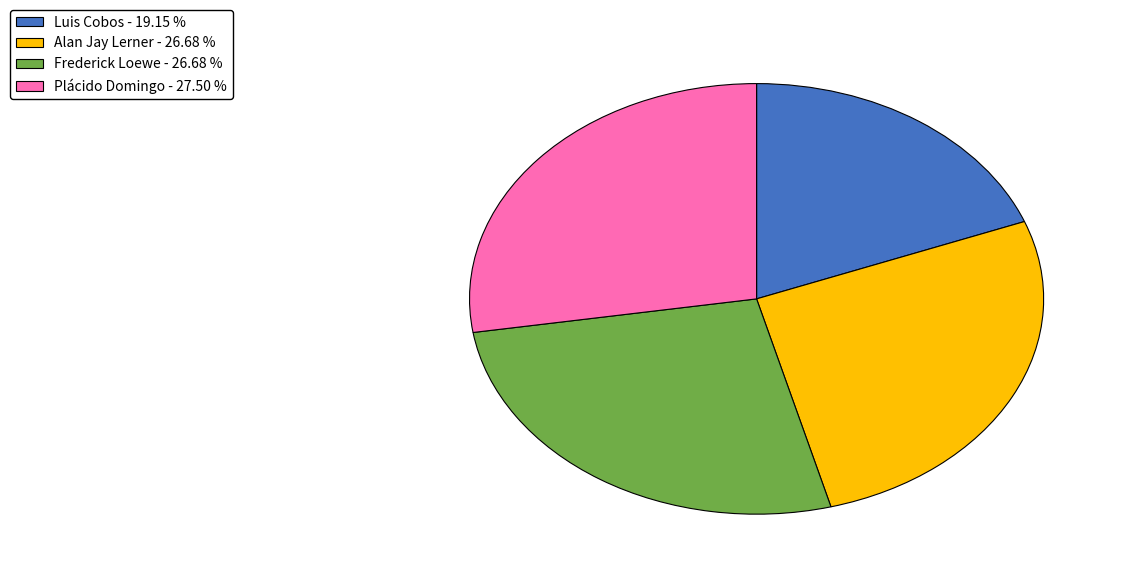

Does Plácido Domingo - 27.50 % account for over 50% of the chart?

No